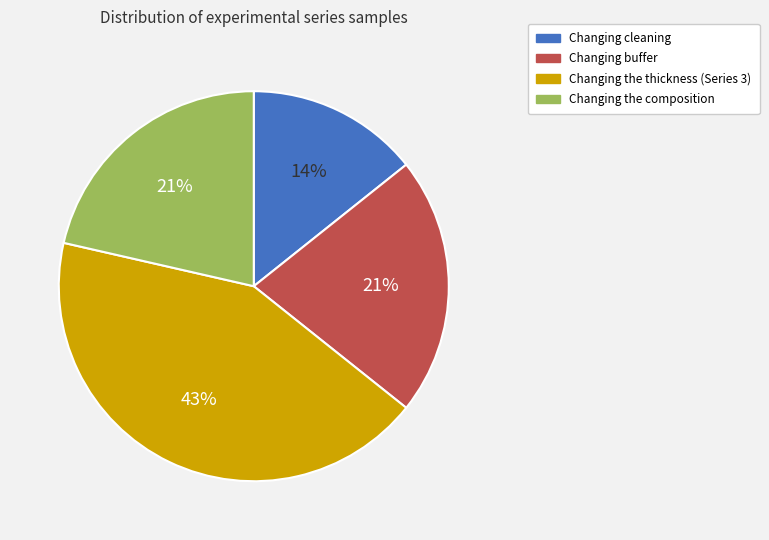

What percentage is the Changing the composition slice, to the nearest percent?

21%